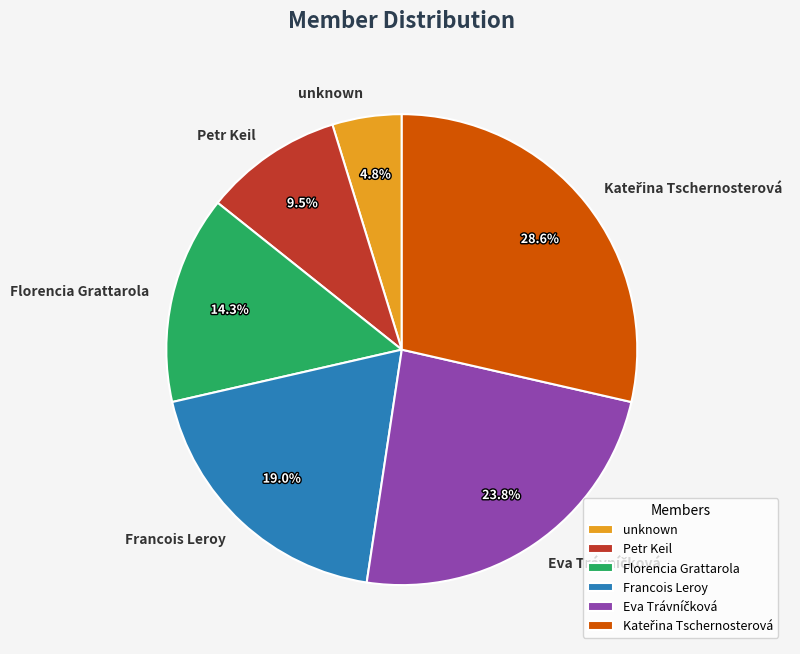

Do unknown and Florencia Grattarola together represent more than half of the pie?

No